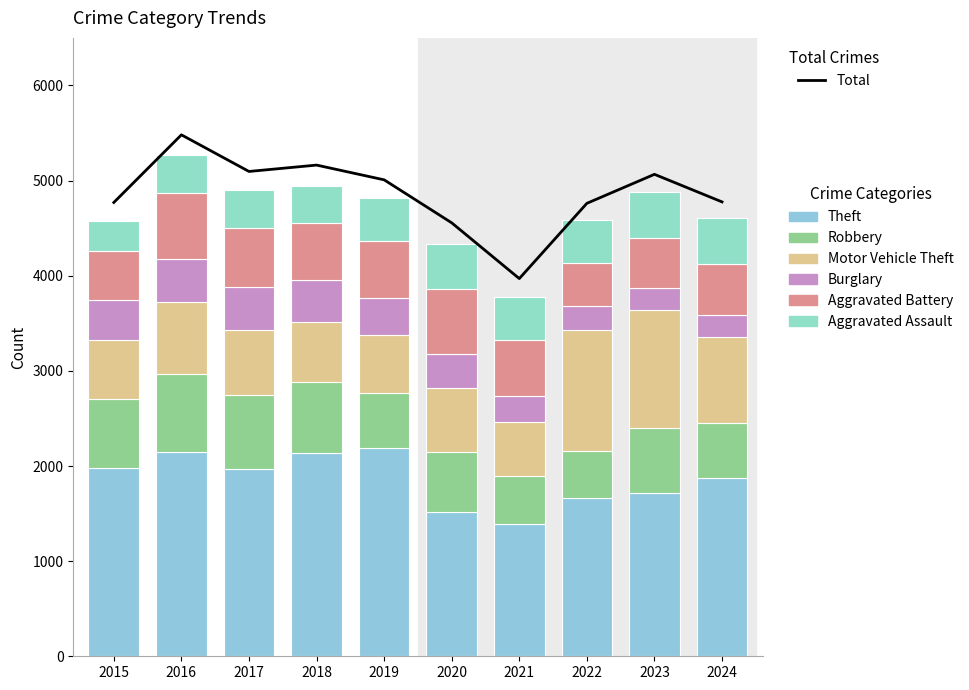

Reading left to right, extract all data points from this chart.

Theft: 2015=1981	2016=2148	2017=1968	2018=2140	2019=2190	2020=1512	2021=1392	2022=1664	2023=1712	2024=1870
Robbery: 2015=726	2016=819	2017=780	2018=741	2019=577	2020=637	2021=506	2022=495	2023=687	2024=586
Motor Vehicle Theft: 2015=614	2016=756	2017=680	2018=631	2019=611	2020=673	2021=560	2022=1272	2023=1244	2024=900
Burglary: 2015=421	2016=451	2017=453	2018=443	2019=383	2020=357	2021=280	2022=253	2023=223	2024=236
Aggravated Battery: 2015=515	2016=691	2017=623	2018=600	2019=608	2020=686	2021=587	2022=446	2023=529	2024=527
Aggravated Assault: 2015=323	2016=402	2017=396	2018=392	2019=452	2020=466	2021=452	2022=458	2023=486	2024=486